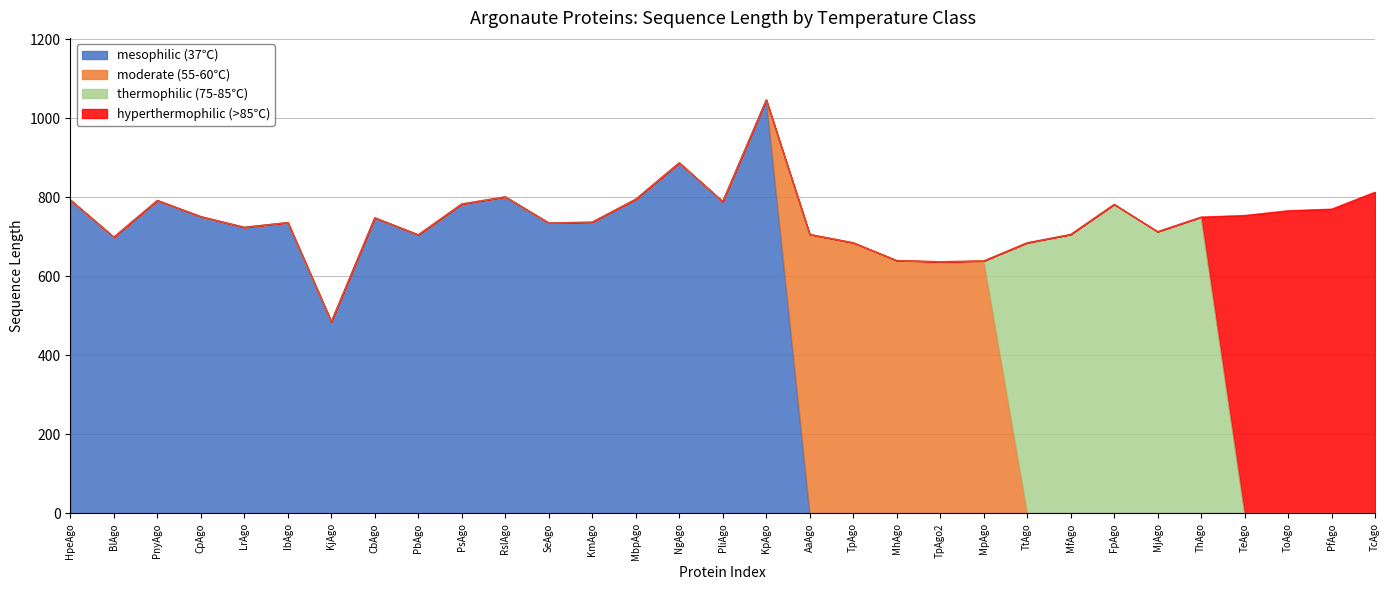

What is the highest value of the mesophilic (37℃) series?

1046